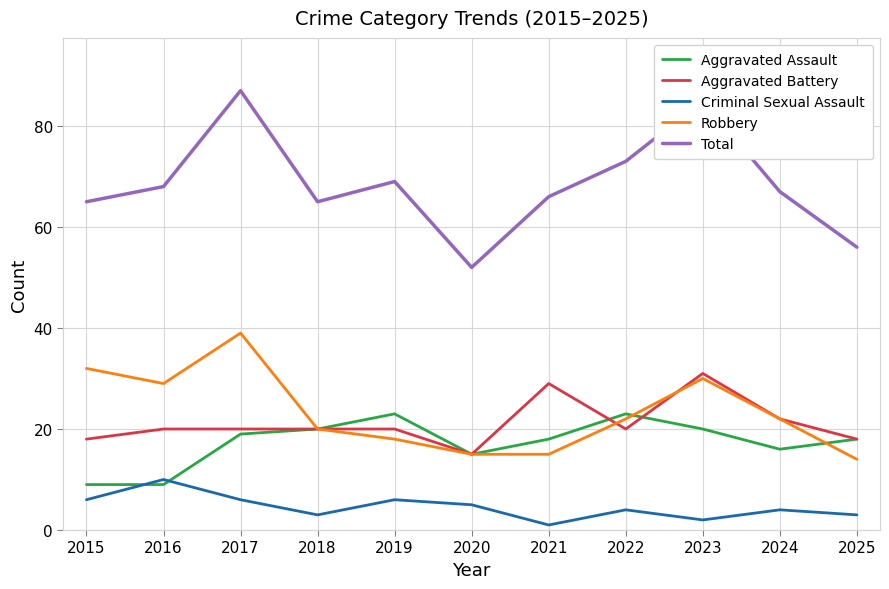

Is it true that Aggravated Assault equals 19 at 2017?

True